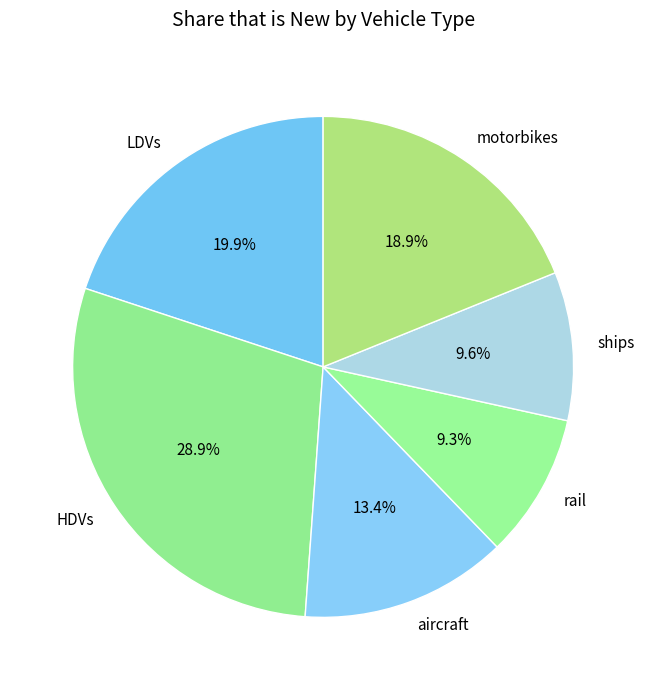

To the nearest percent, what is the difference between the largest and smallest slice percentages?

20%